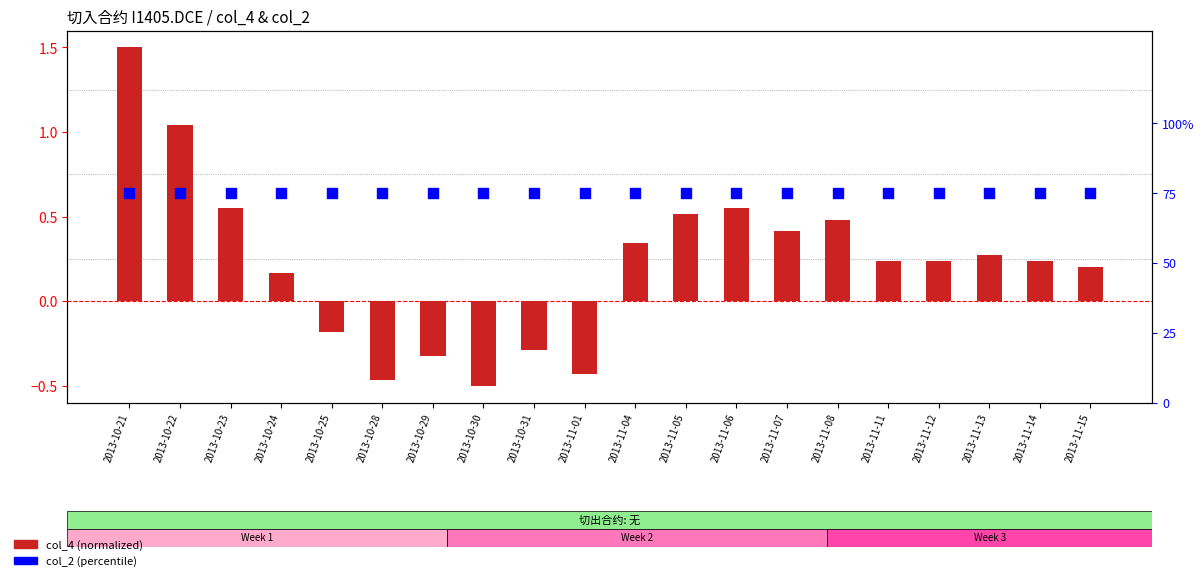

Which series reaches the maximum Y coordinate?

col_2 (percentile)